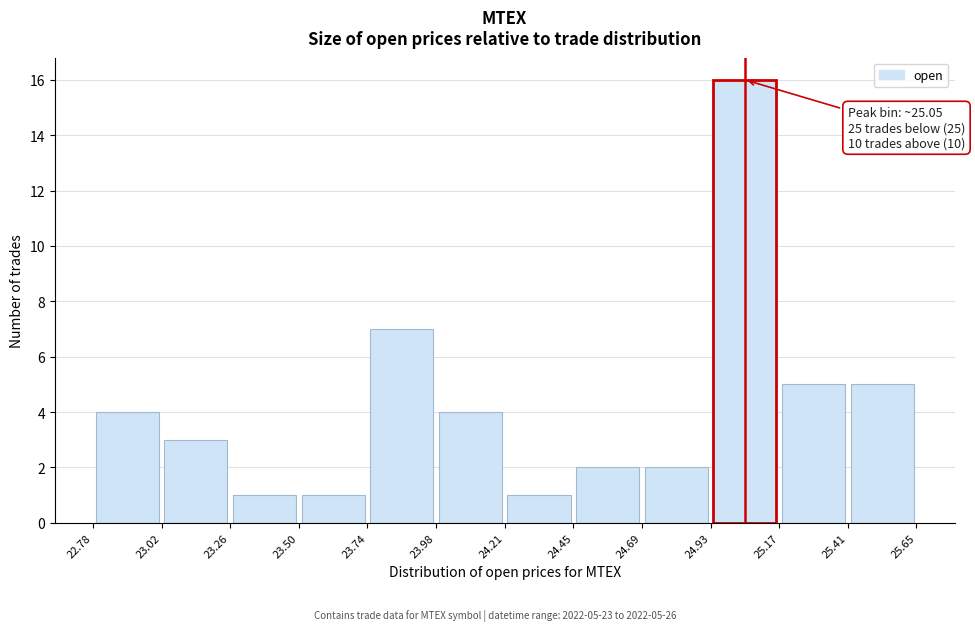

Which range on the x-axis has the tallest bar?

24.93 to 25.17